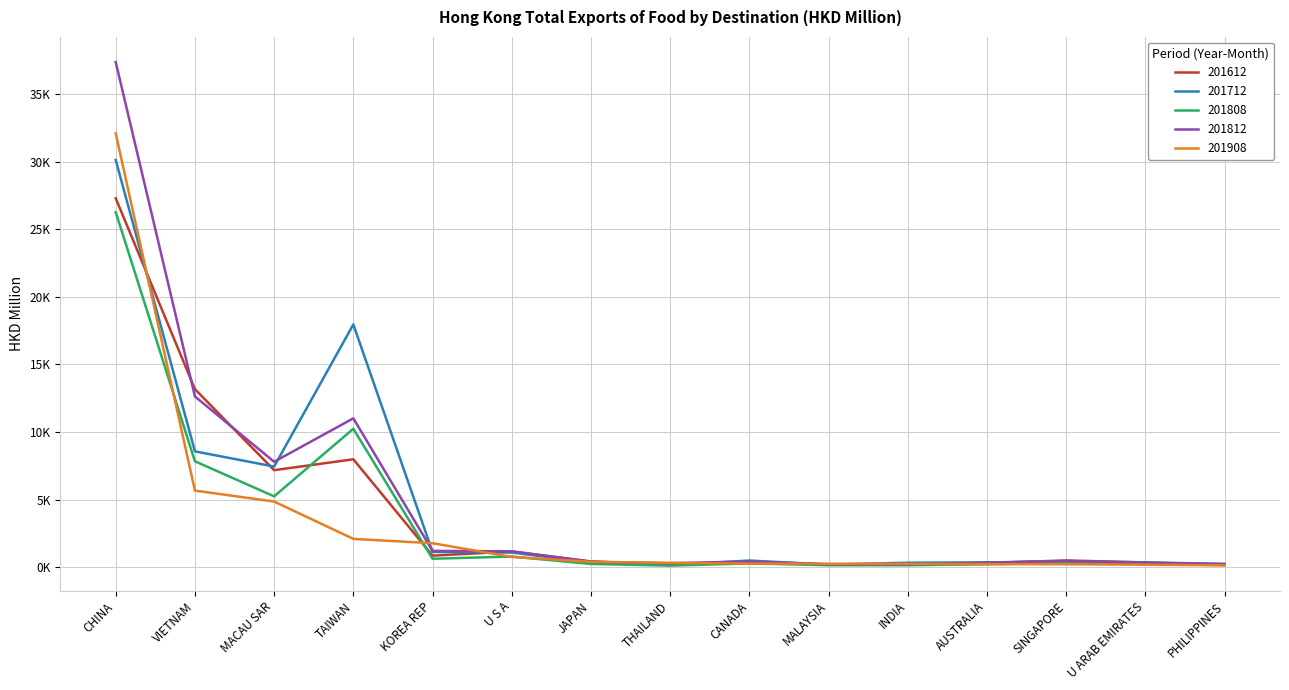

Between CHINA and JAPAN, which series saw the biggest shift?

201812